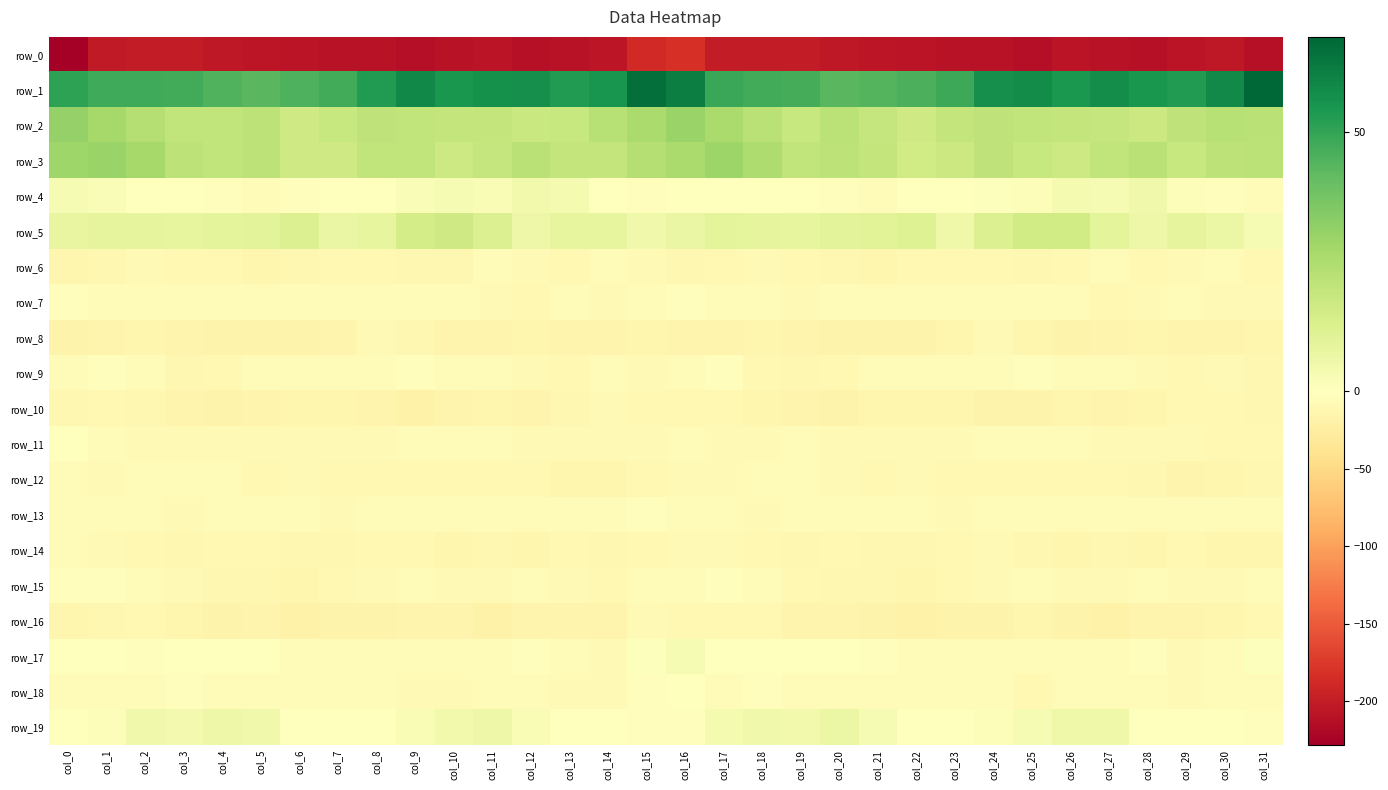

At which label does row_13 reach its minimum?

col_23